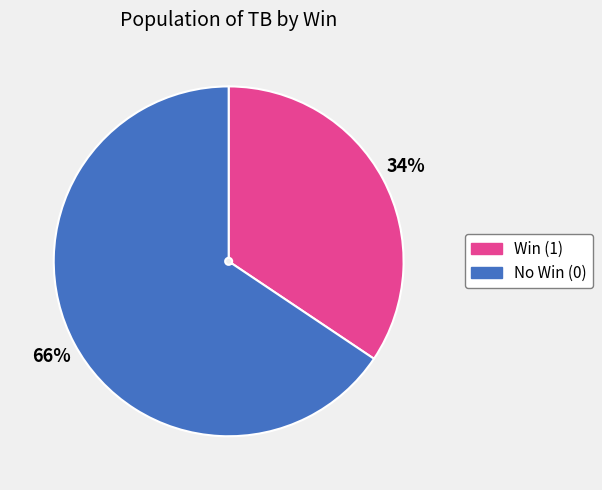

To the nearest percent, what portion does Win (1) represent?

34%